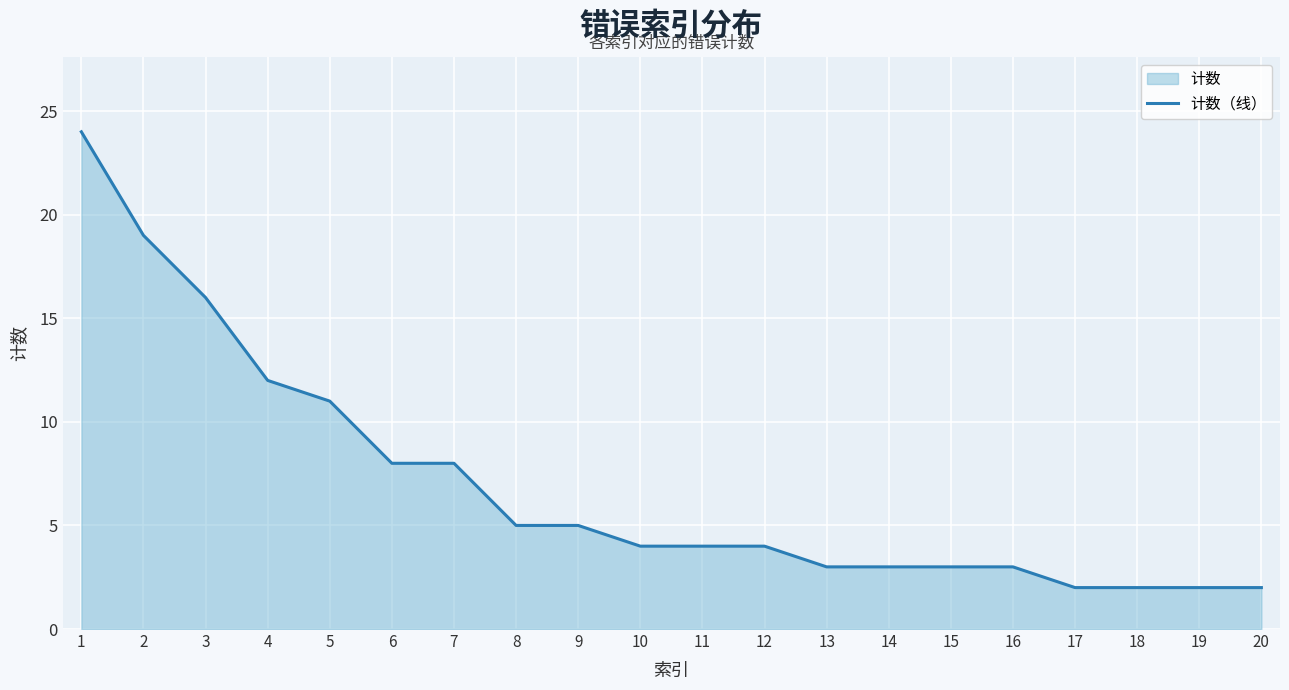

What is the change in value from 5 to 11?

-7